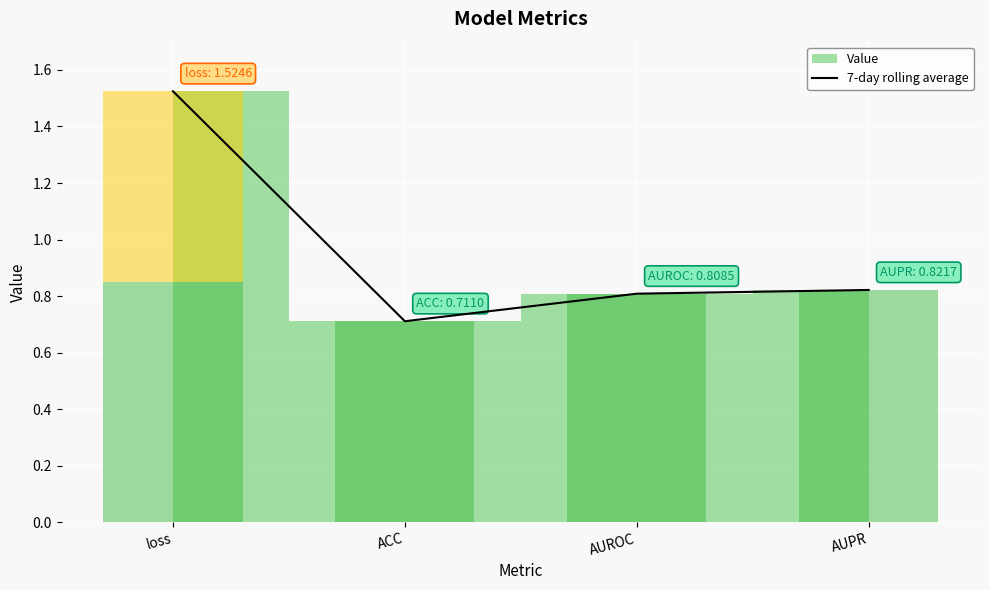

What is the change in value from loss to ACC?

-0.8